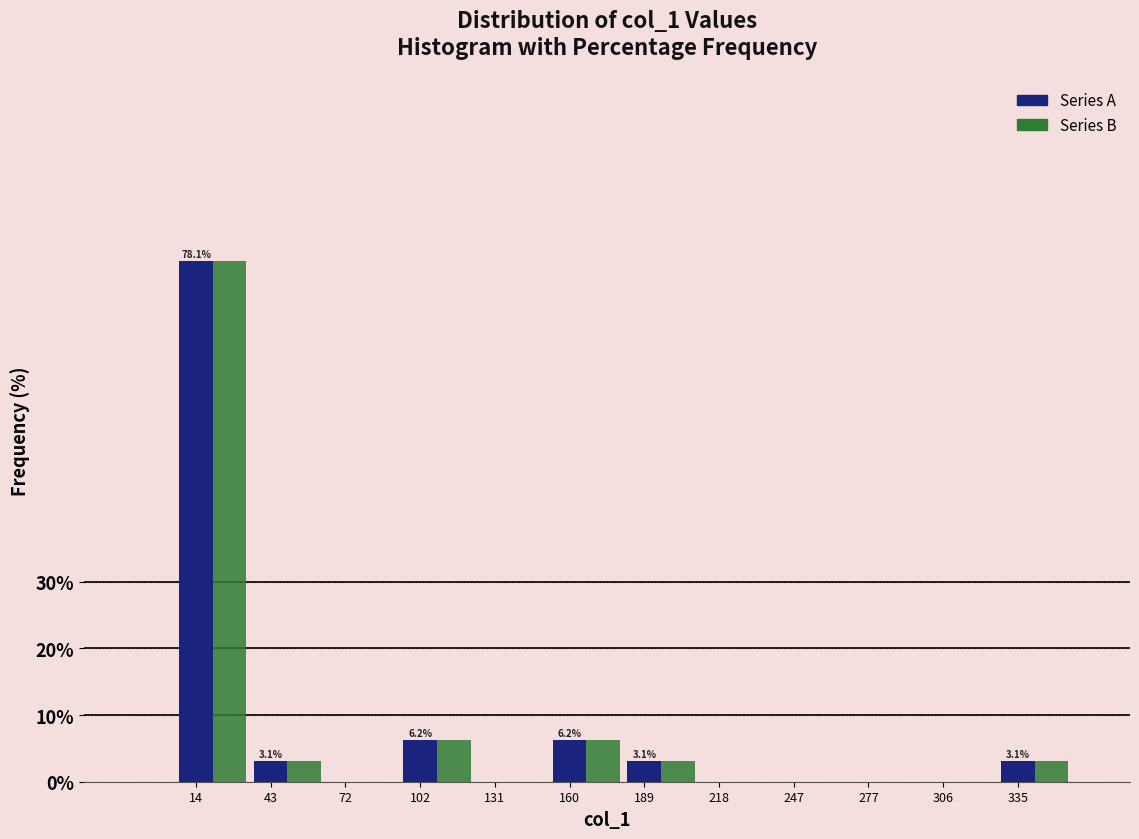

At which category is the sum across all series the highest?

14